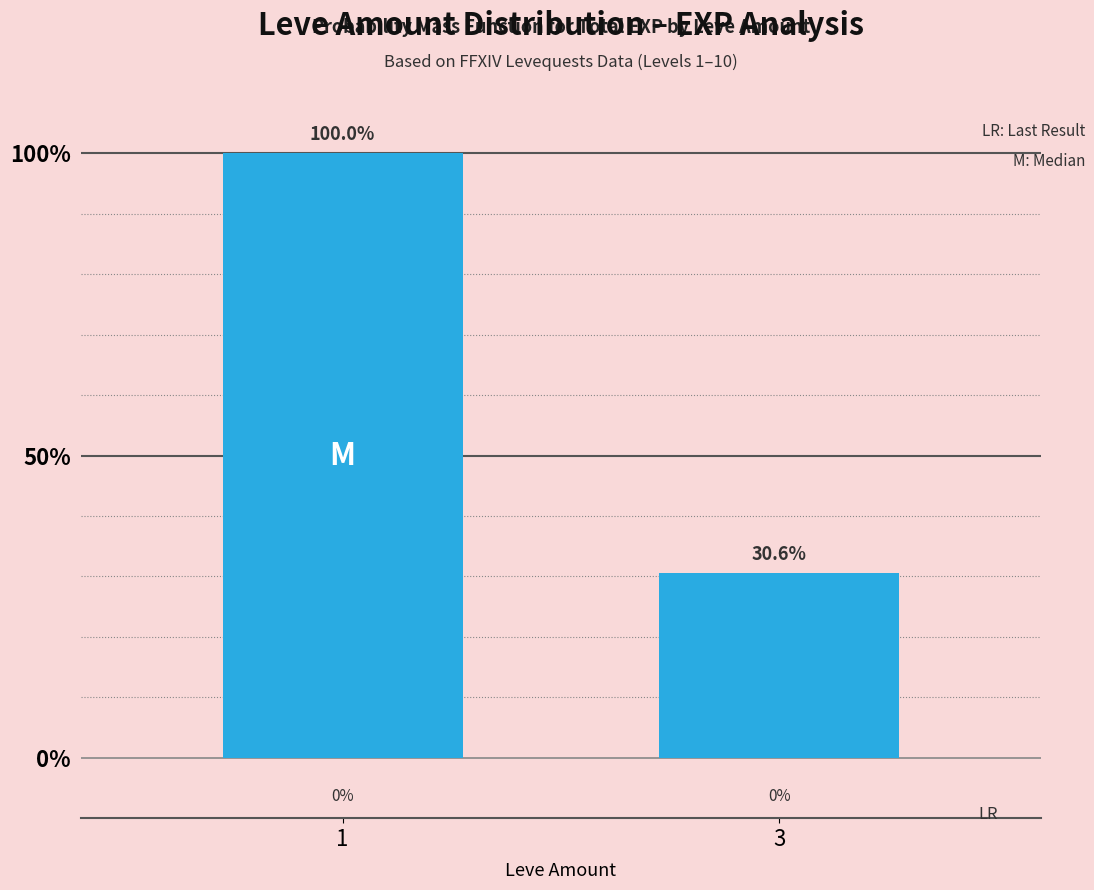

What is the sum of all values?

130.6